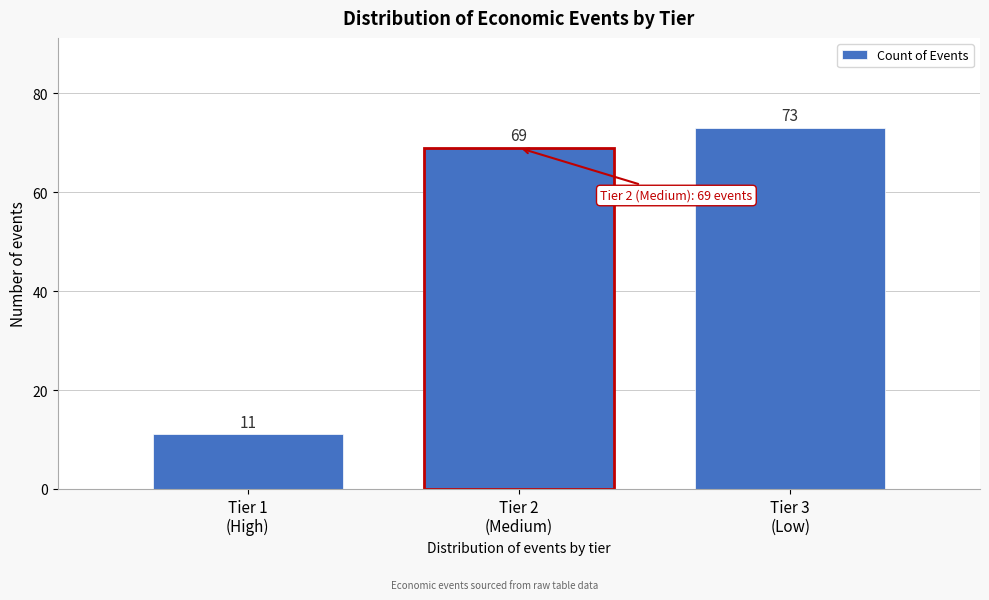

Reading right to left, transcribe all the data shown in this chart.

73	69	11